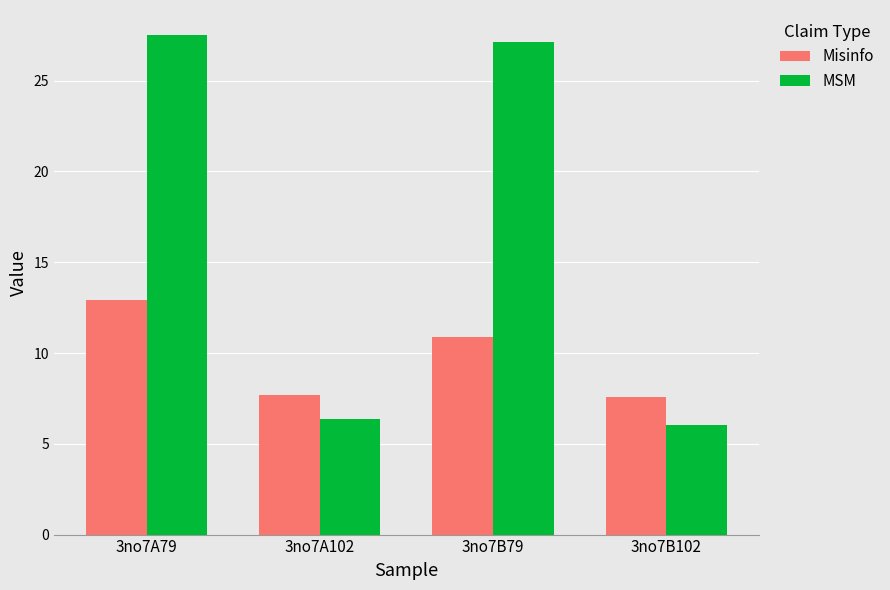

At which category is the sum across all series the highest?

3no7A79